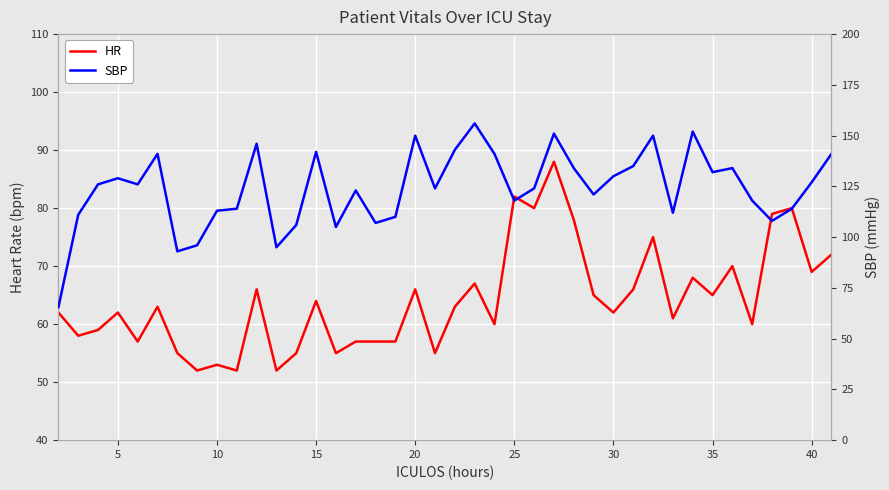

What is the average value of the SBP series?

124.1